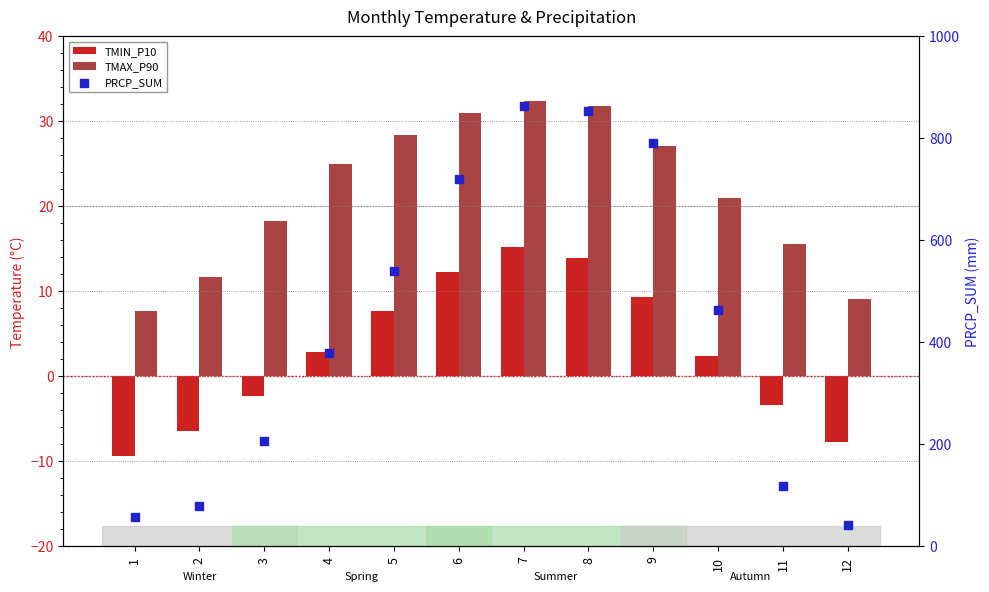

Which series has the largest Y range (max minus min)?

PRCP_SUM